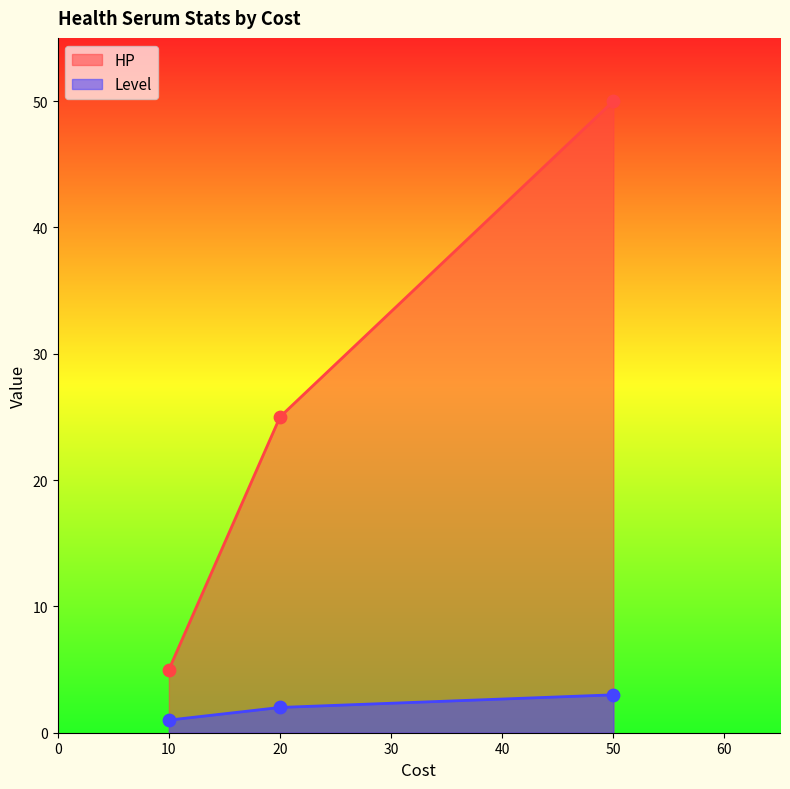

What is the total value across all series at 20?

27